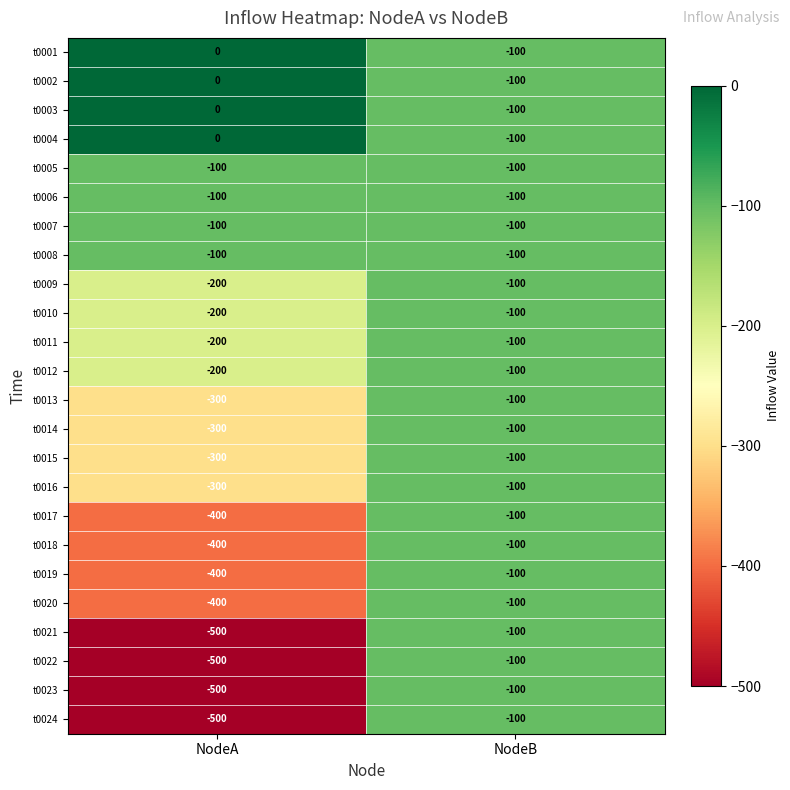

What is the average value of the t0010 series?

-150